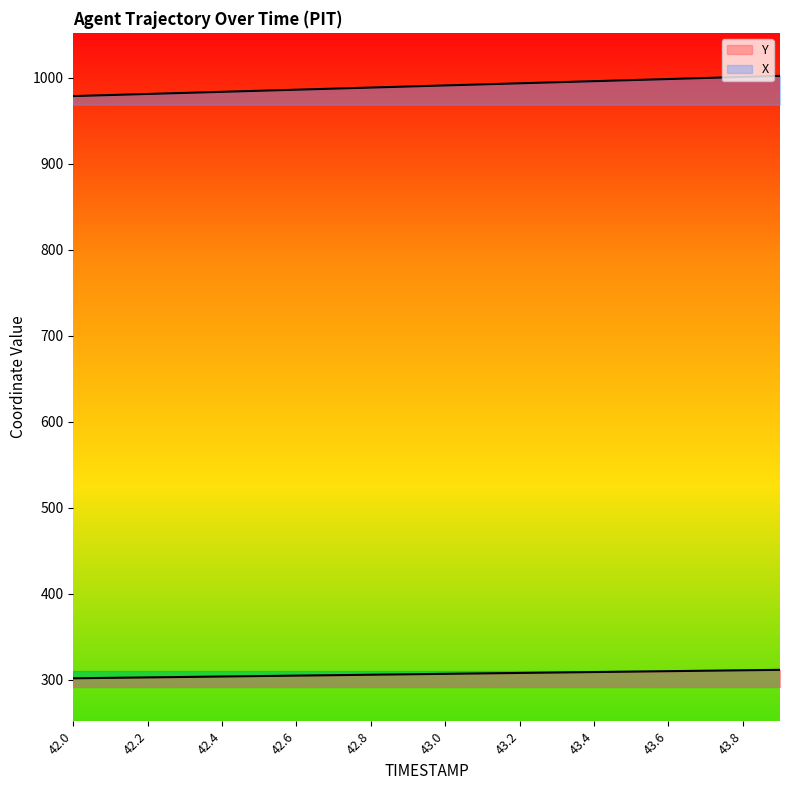

True or false: X has more than 1 points higher than both neighbors.

False